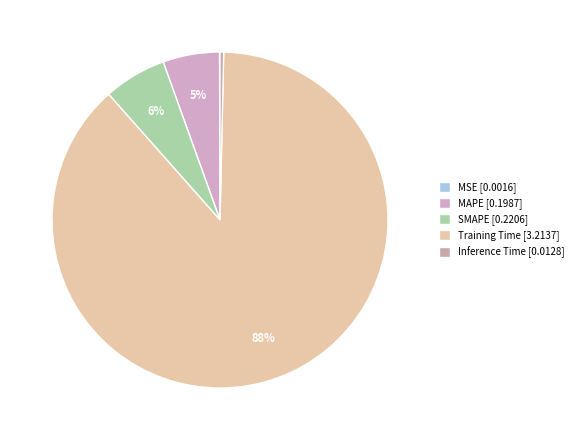

What percentage is the SMAPE slice, to the nearest percent?

6%